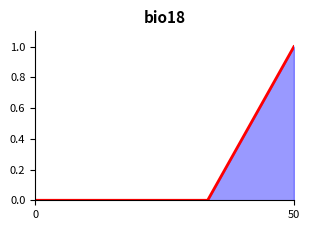

Does the chart have visible grid lines?

No